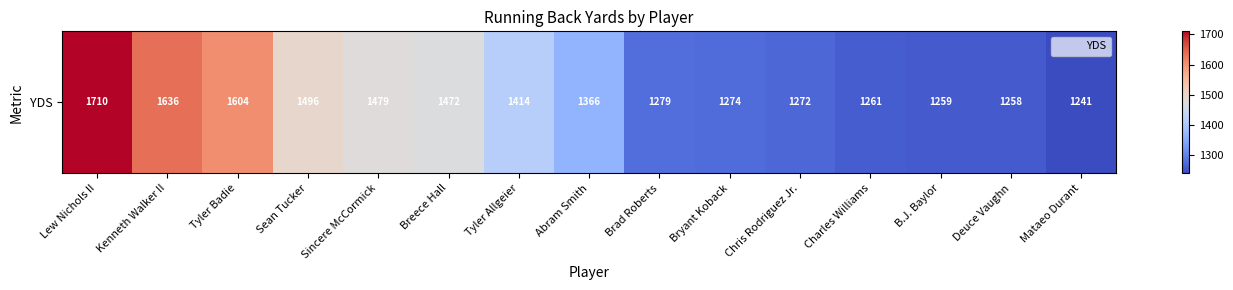

Reading left to right, what are all the values shown in this chart?

Lew Nichols II=1710	Kenneth Walker II=1636	Tyler Badie=1604	Sean Tucker=1496	Sincere McCormick=1479	Breece Hall=1472	Tyler Allgeier=1414	Abram Smith=1366	Brad Roberts=1279	Bryant Koback=1274	Chris Rodriguez Jr.=1272	Charles Williams=1261	B.J. Baylor=1259	Deuce Vaughn=1258	Mataeo Durant=1241